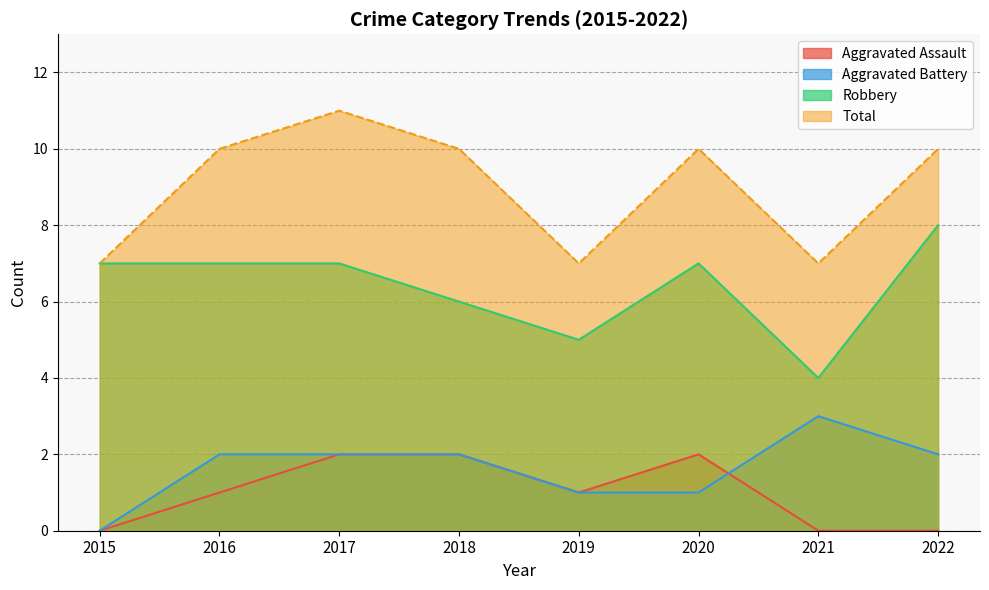

Is the value of Total at 2020 greater than the value of Aggravated Battery at 2017?

Yes